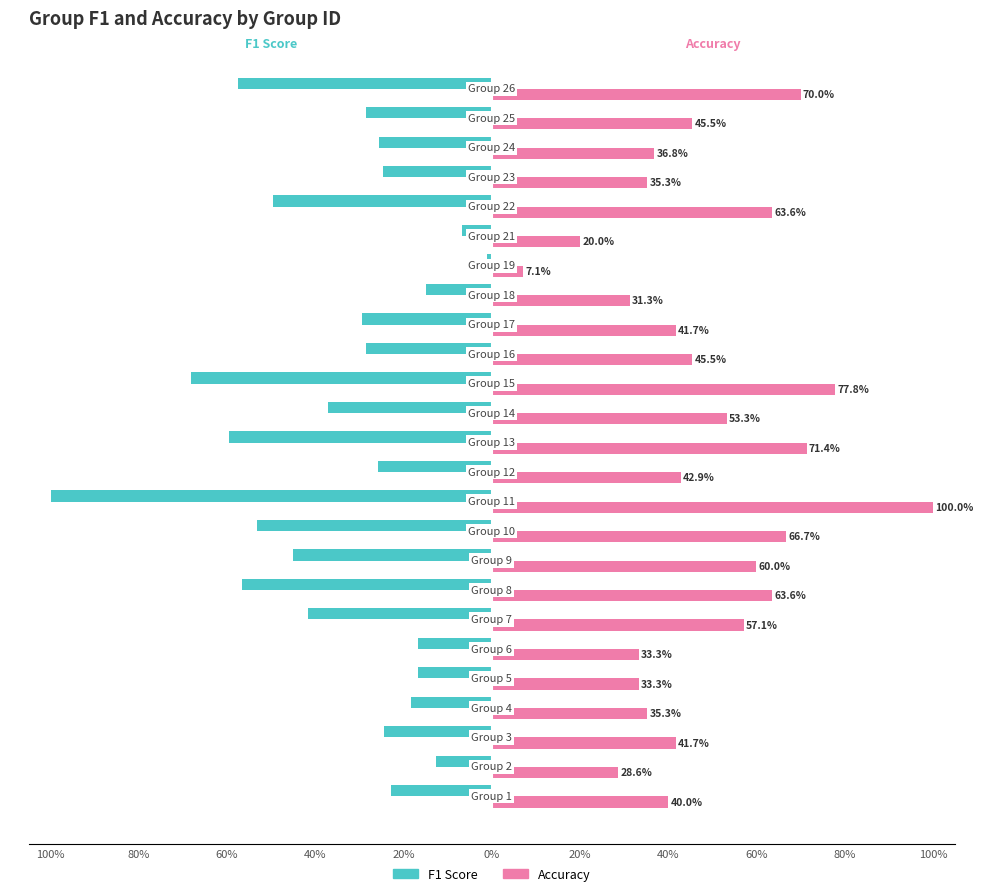

What are all the series names shown in the legend?

F1 Score, Accuracy